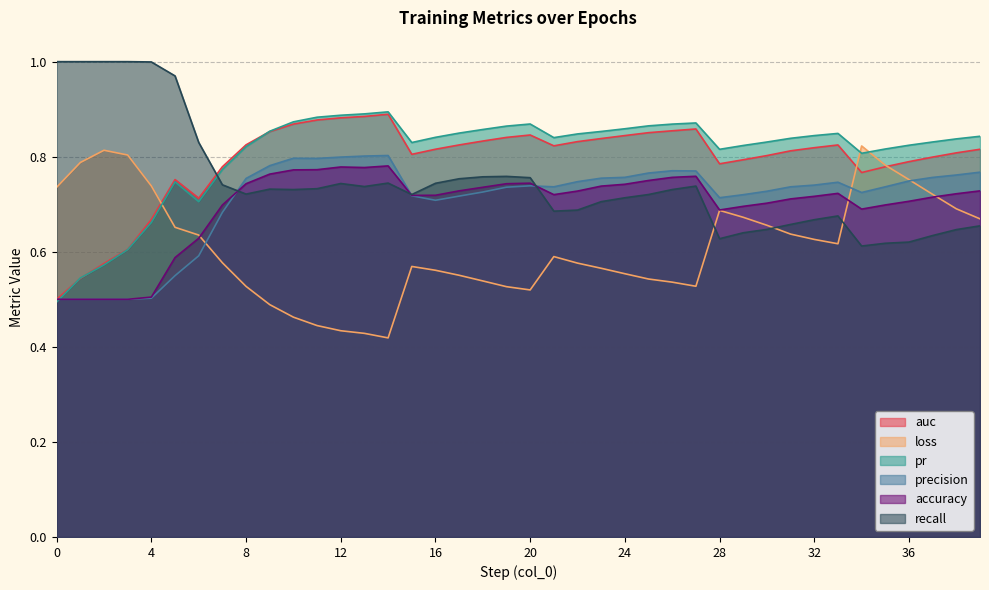

At which category is the sum across all series the highest?

14